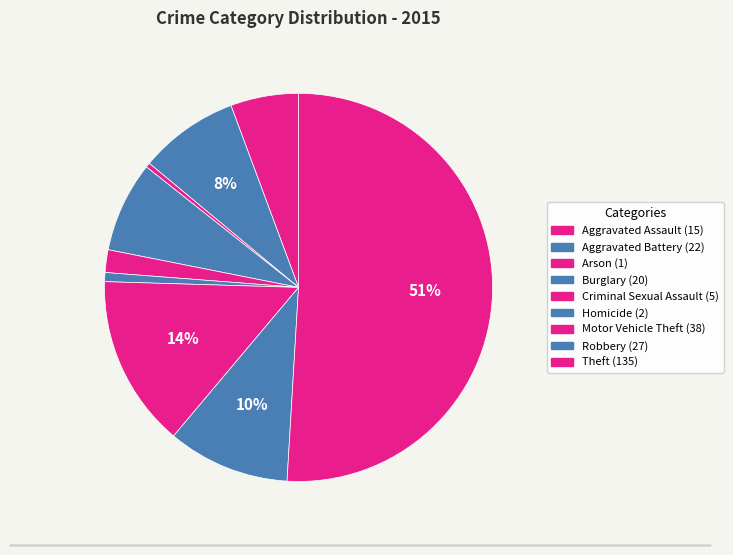

How many slices are in this pie chart?

9